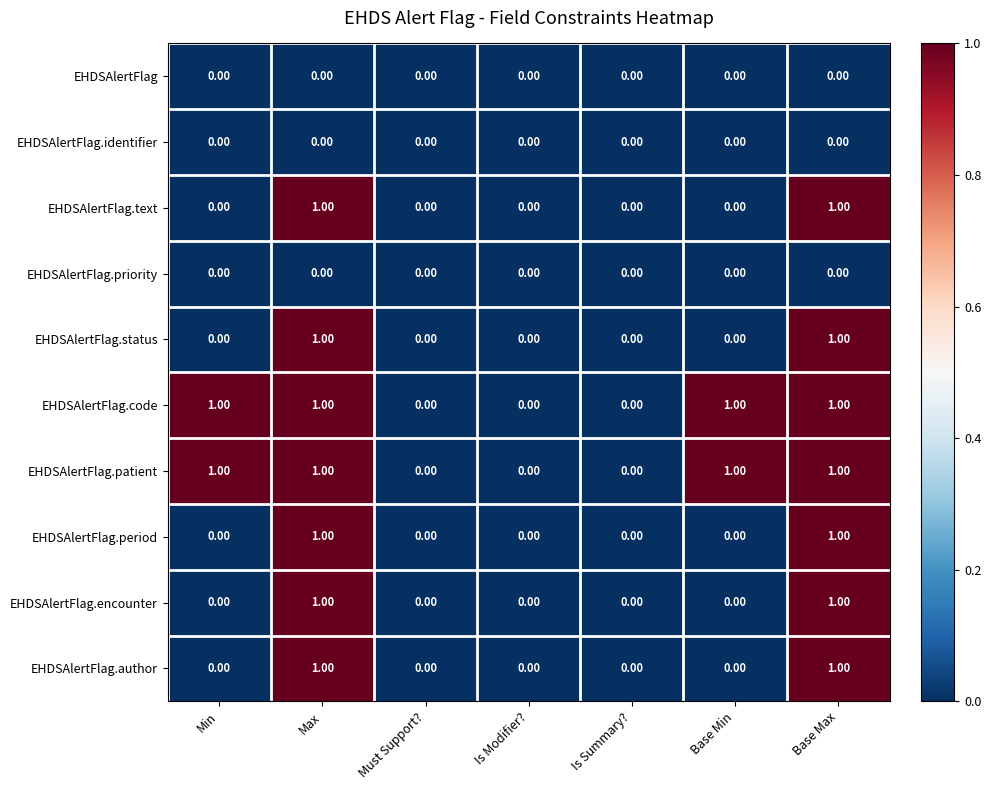

What is the sum of all EHDSAlertFlag.code values?

4